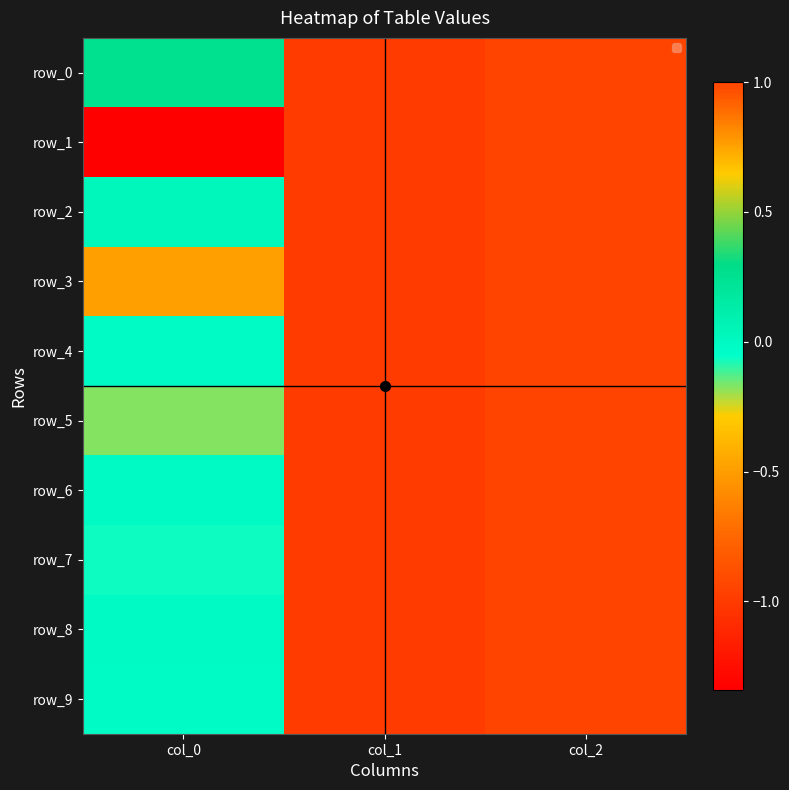

What is the total value across all series at col_0?

-1.8